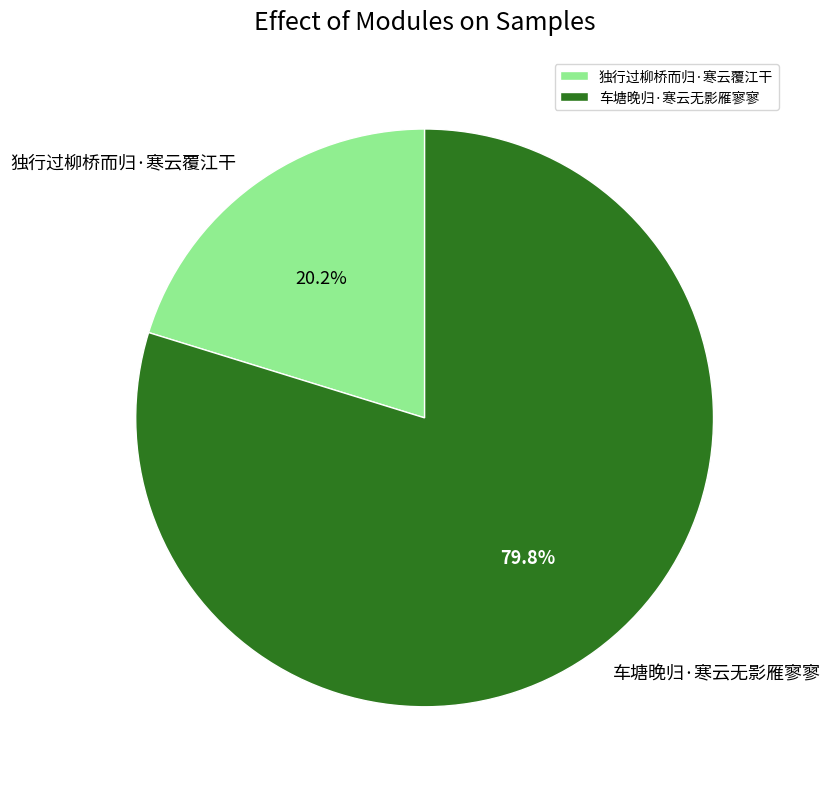

The 独行过柳桥而归·寒云覆江干 slice represents 14% of the pie. True or false?

False